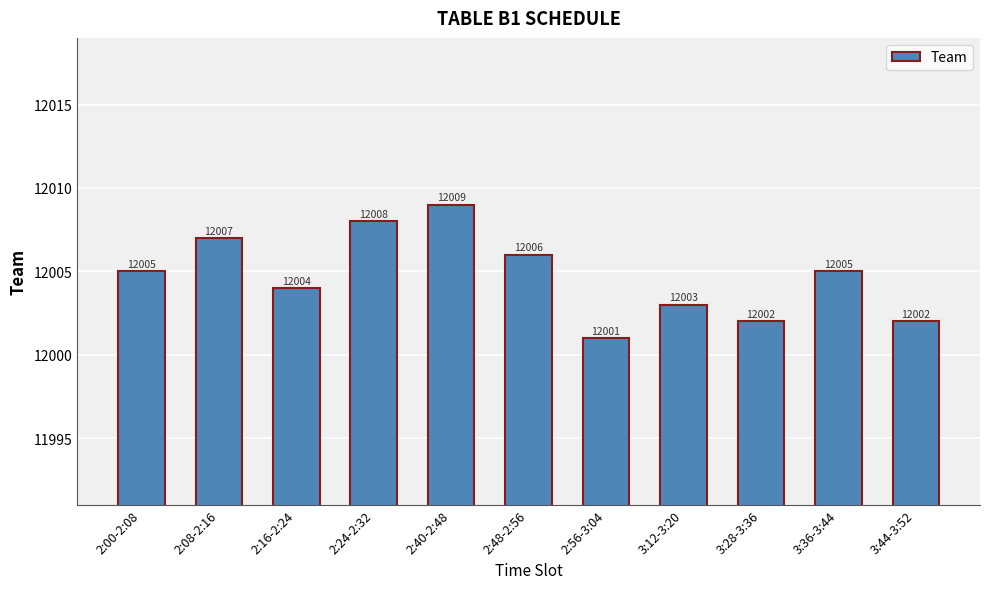

What is the difference between the second highest and second lowest values?

6